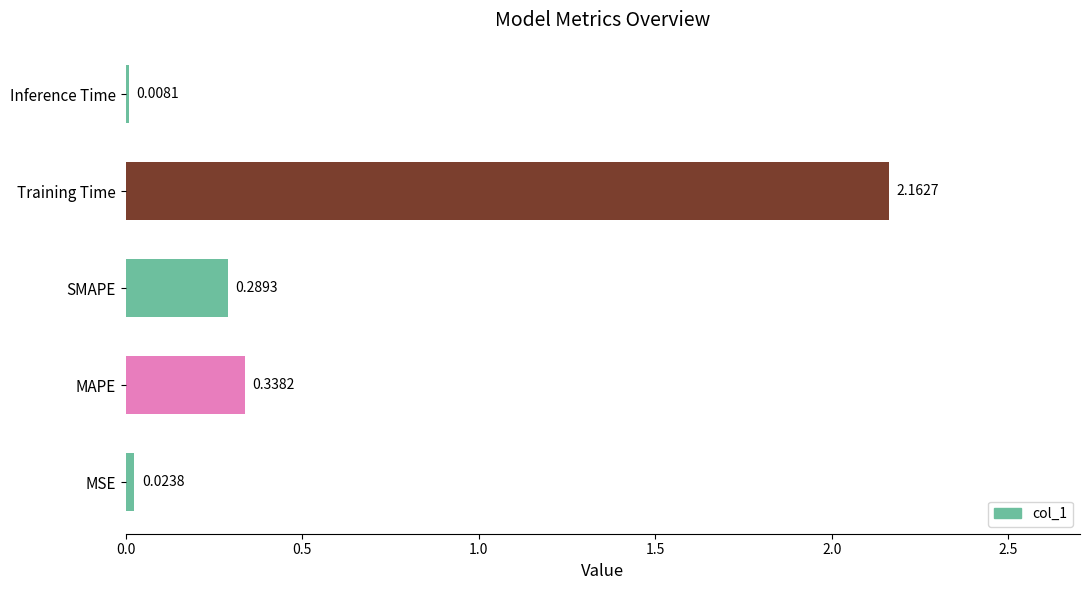

Between MAPE and Training Time, which is larger?

Training Time